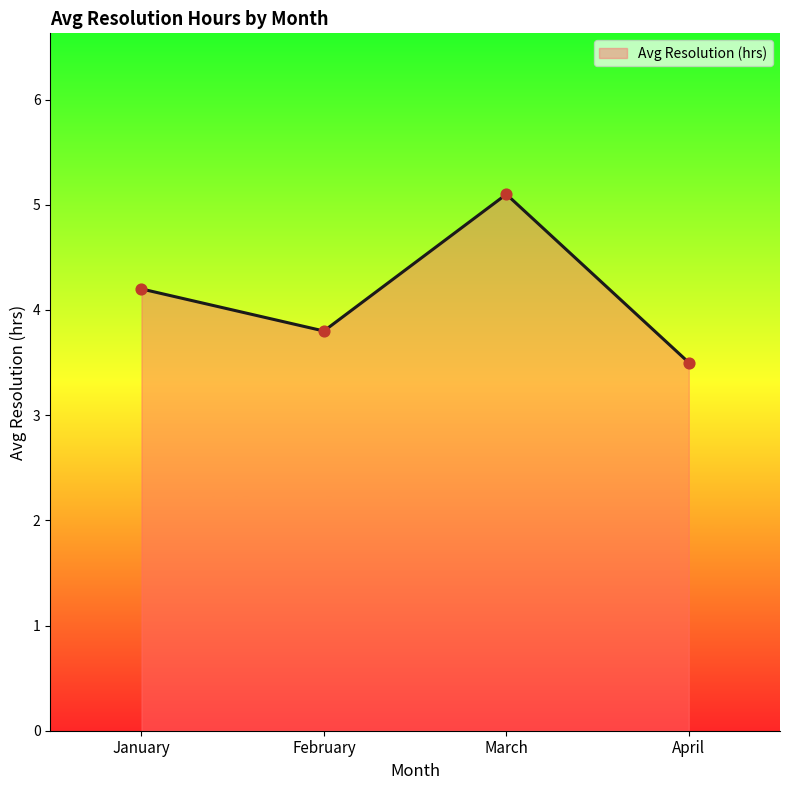

What is the ratio of the value at April to the value at January?

0.8